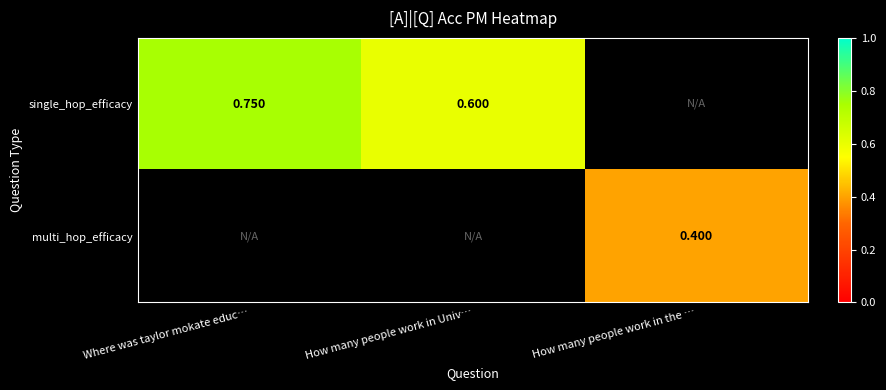

At how many categories does at least one series exceed 0?

3